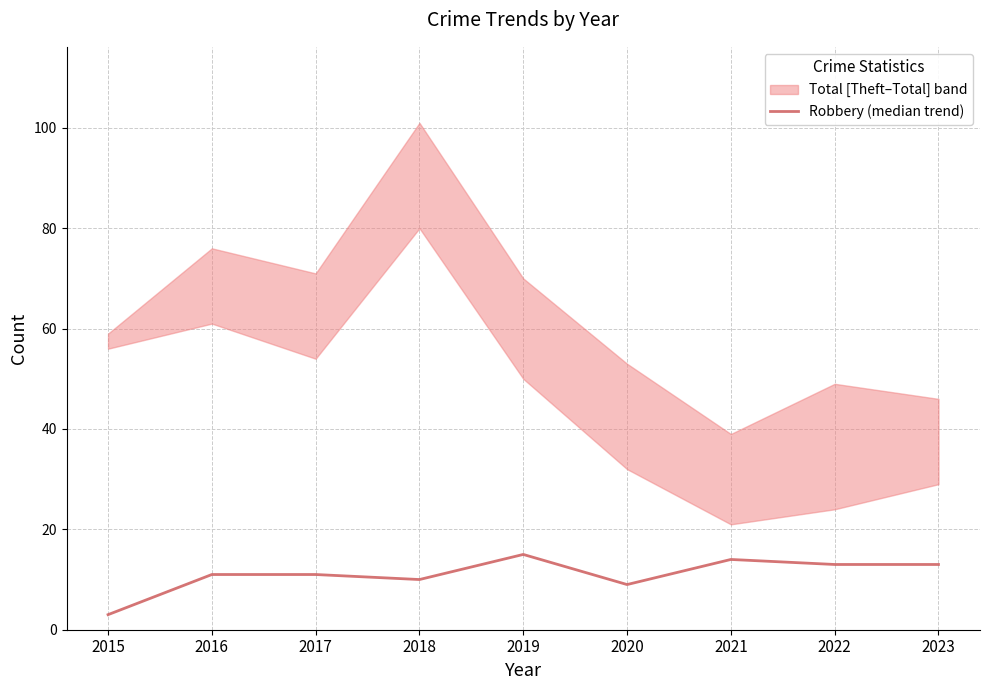

Between 2022 and 2019, which is larger?

2019